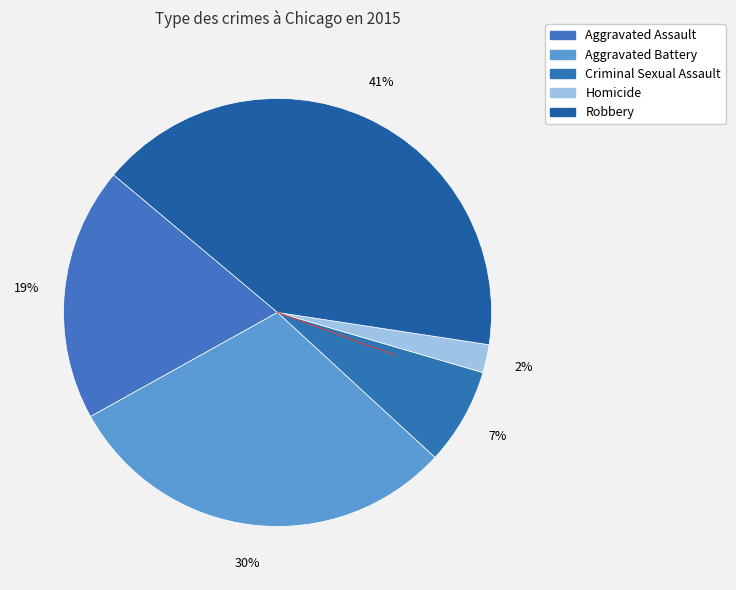

To the nearest percent, what is the average slice percentage?

20%